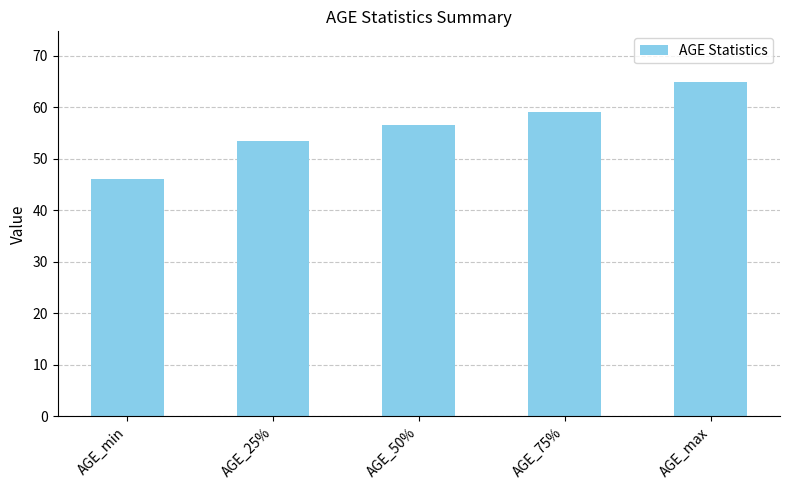

Are the bars grouped side by side (vs. stacked)?

No